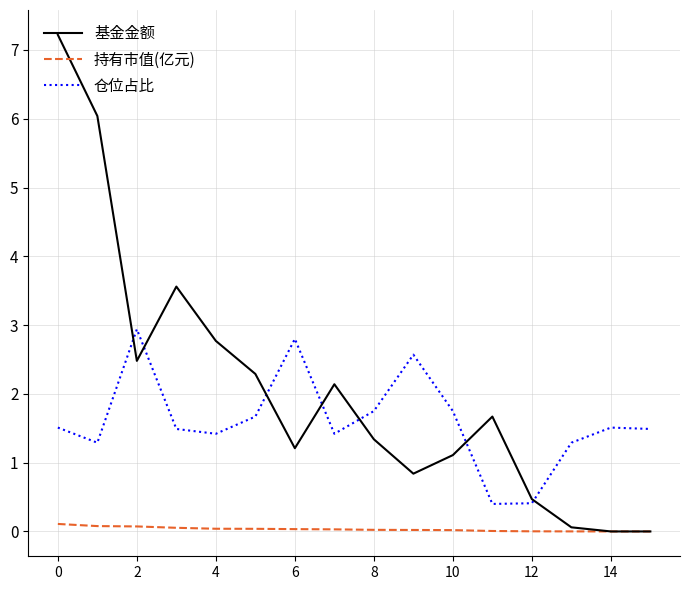

Which series has the largest total across all categories?

基金金额